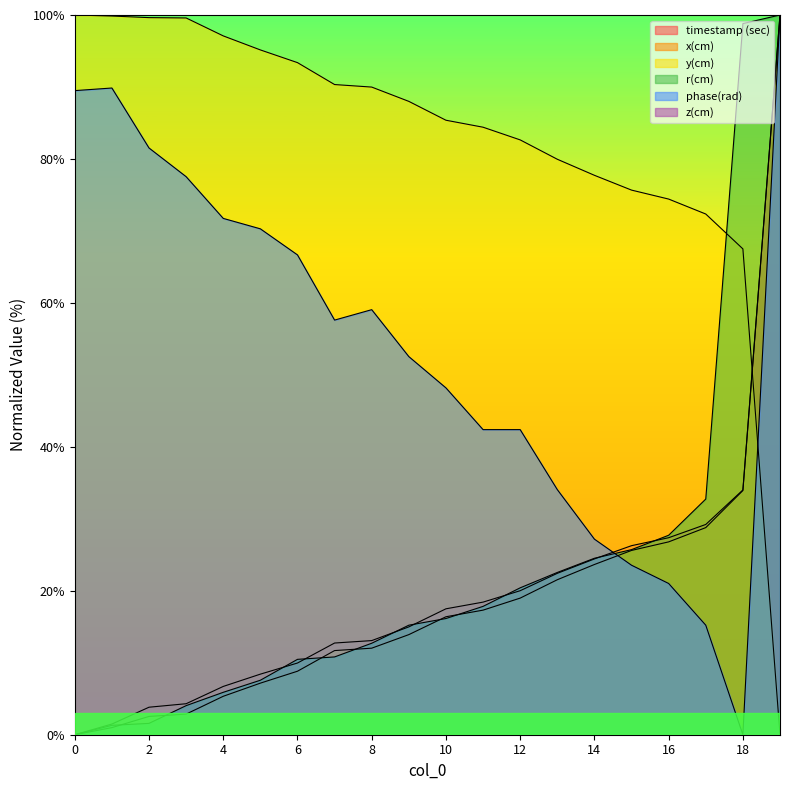

Which series has the largest total across all categories?

y(cm)